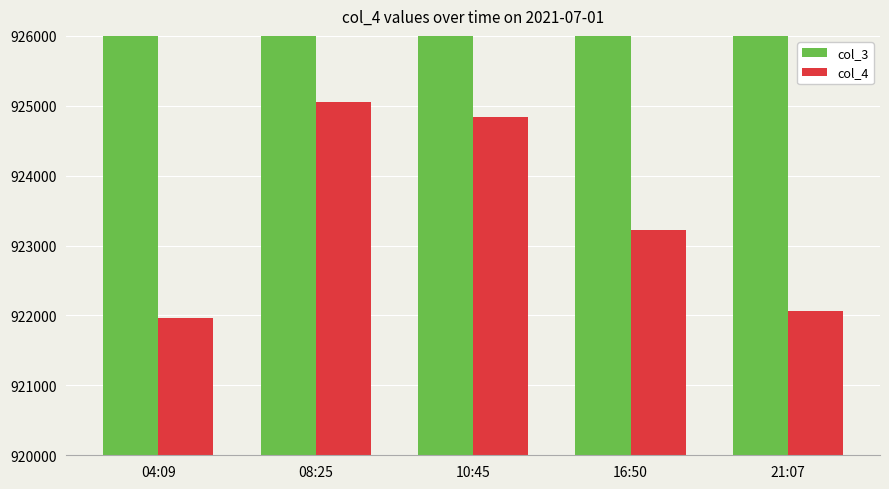

What are all the series names shown in the legend?

col_3, col_4